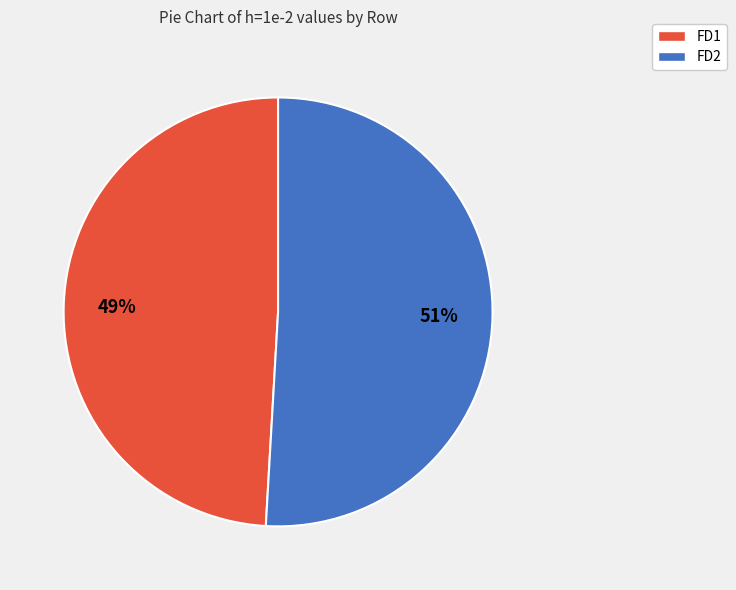

To the nearest percent, what percentage of the pie is FD2?

51%